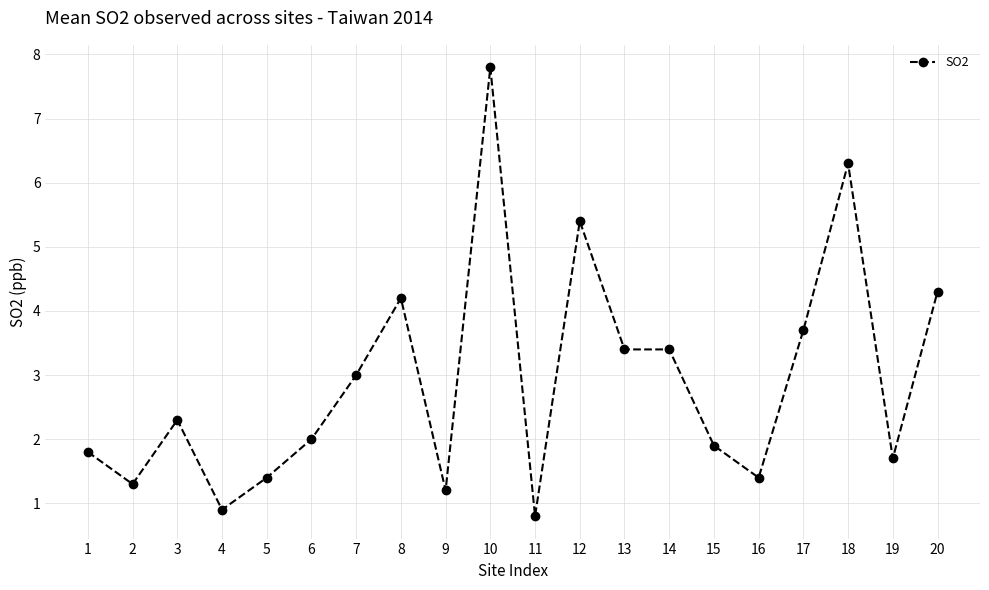

At which category does the data reach its first local valley?

2